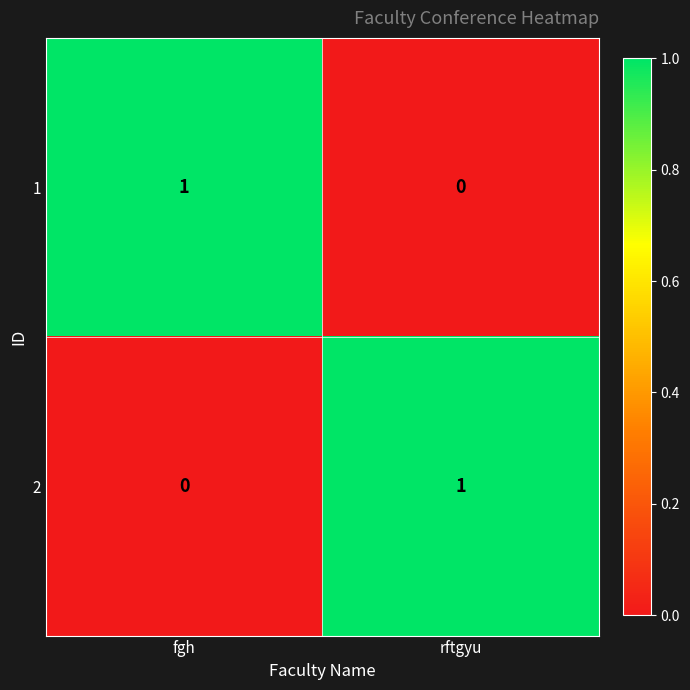

Which category has the highest value in the 2 series?

rftgyu